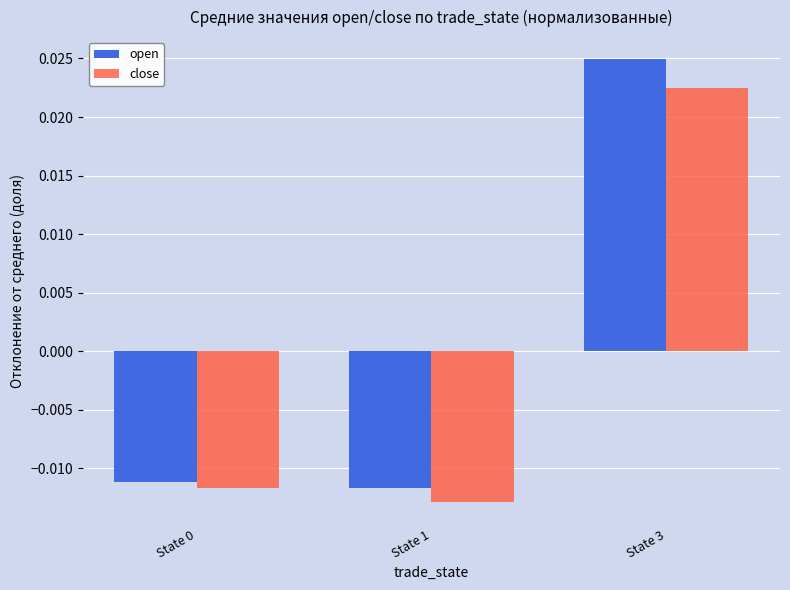

Which series has the largest range (max minus min)?

open